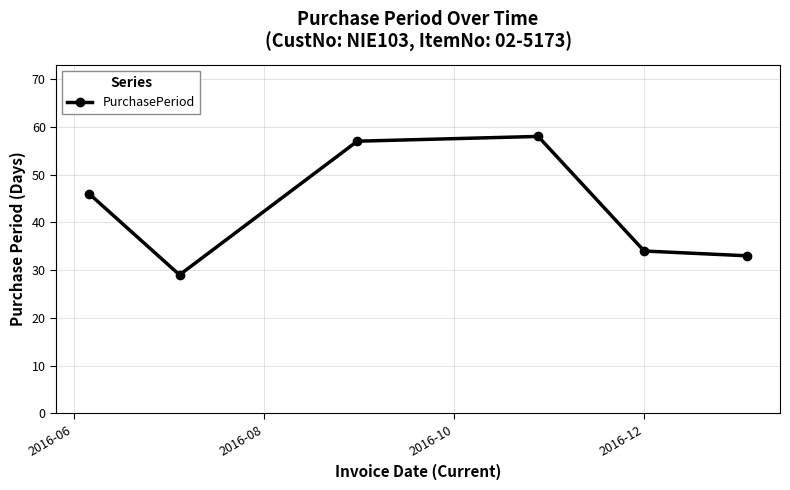

What is the sum of all values?

257